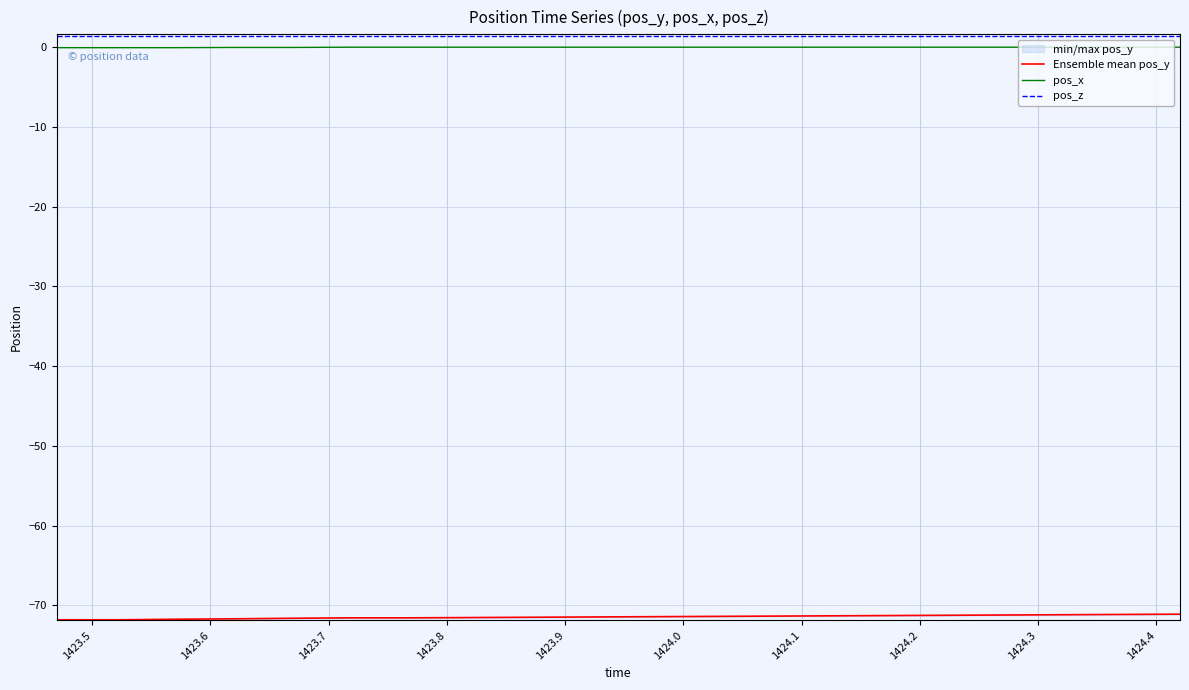

True or false: Ensemble mean pos_y has more than 0 interior local peaks.

False